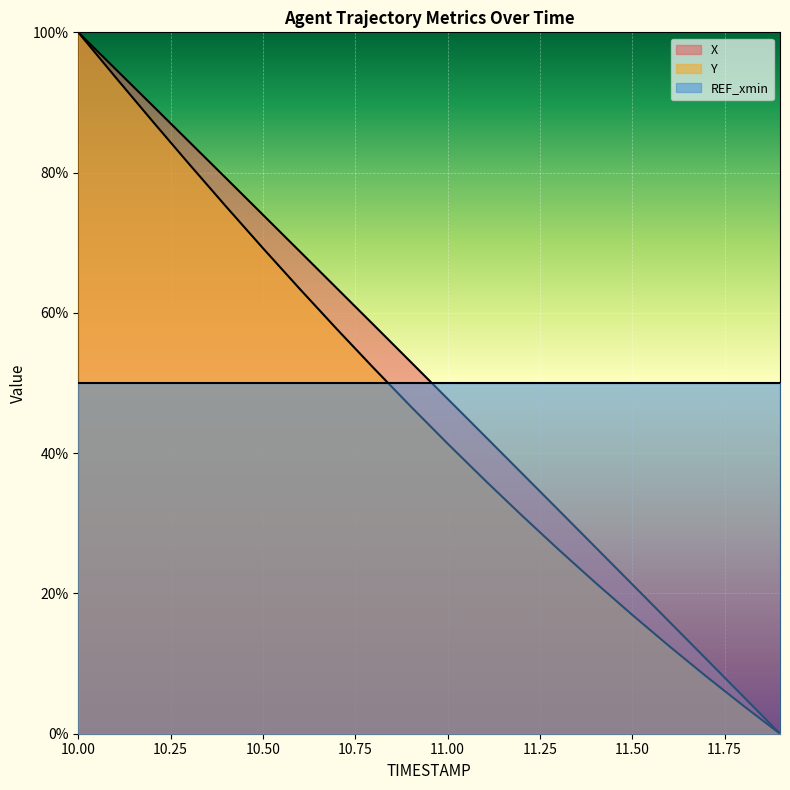

At how many categories does at least one series exceed 44?

20